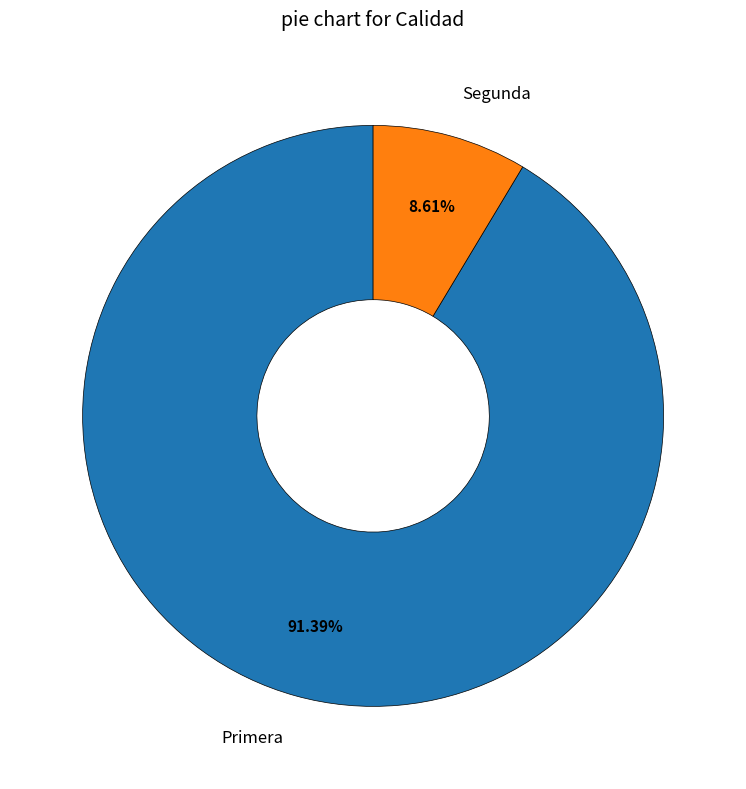

To the nearest percent, what is the average slice percentage?

50%